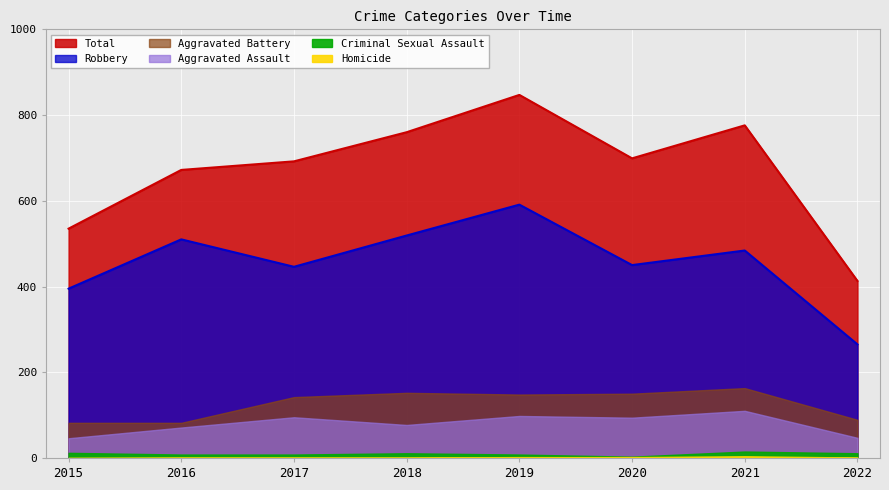

How many interior local peaks does the Homicide series have?

1